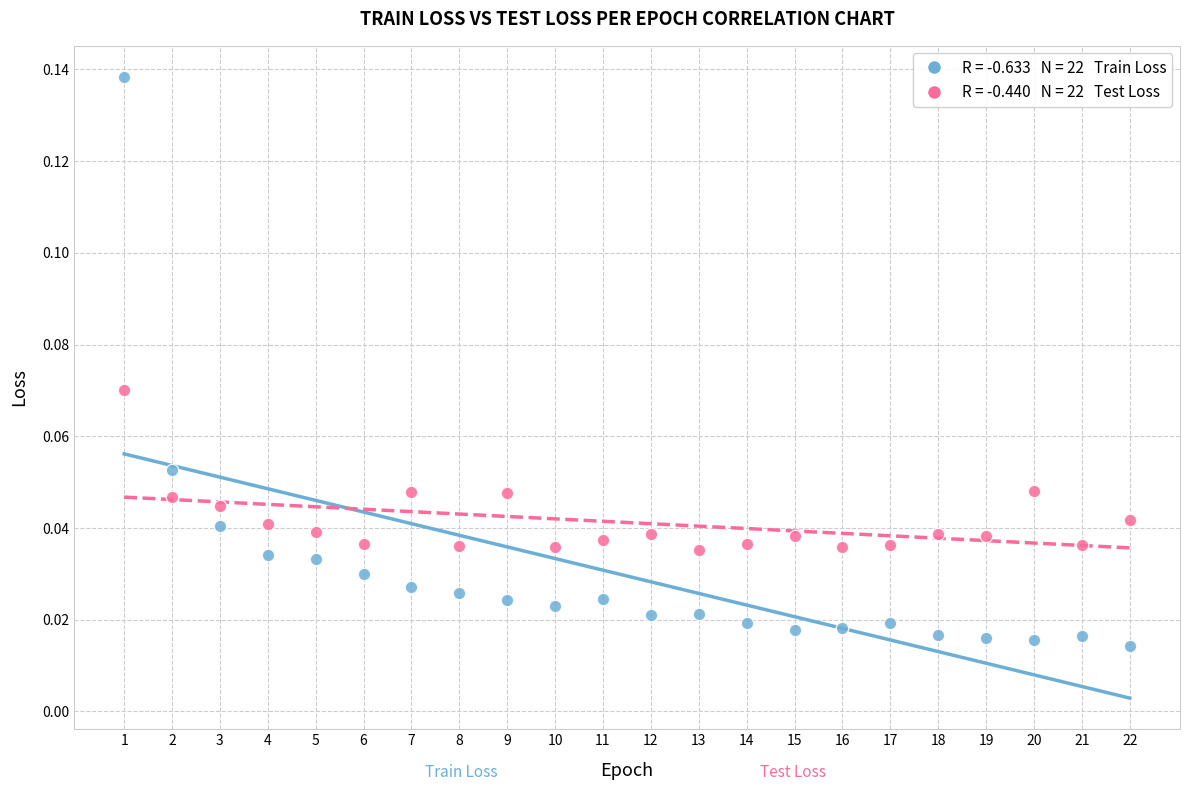

Across all data points, what is the range of X values (max minus min)?

21.0